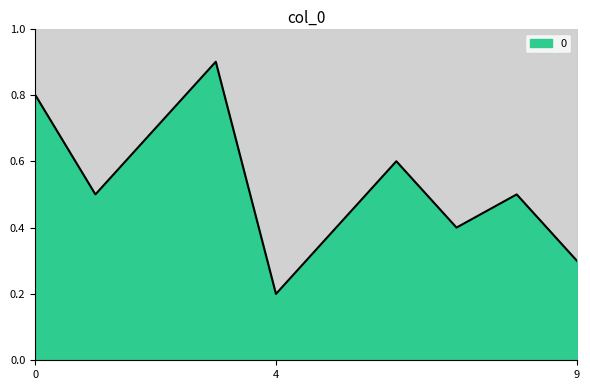

Reading right to left, extract all data points from this chart.

9=0.3	8=0.5	7=0.4	6=0.6	5=0.4	4=0.2	3=0.9	2=0.7	1=0.5	0=0.8